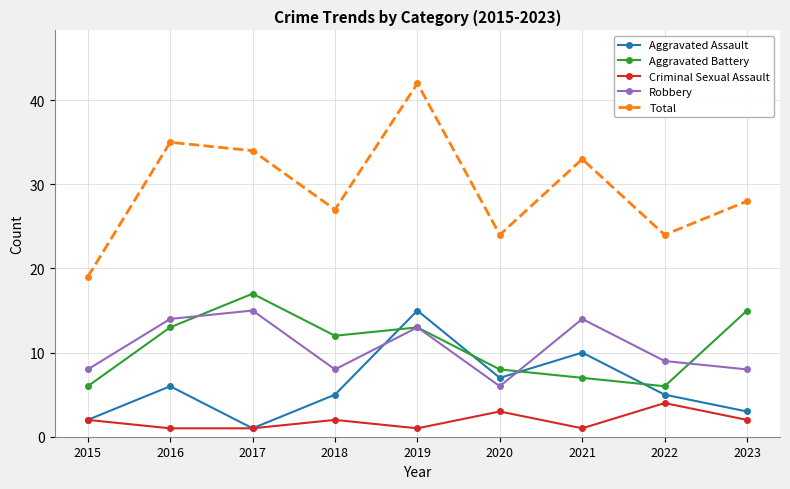

Which label corresponds to the largest value in the chart?

2019